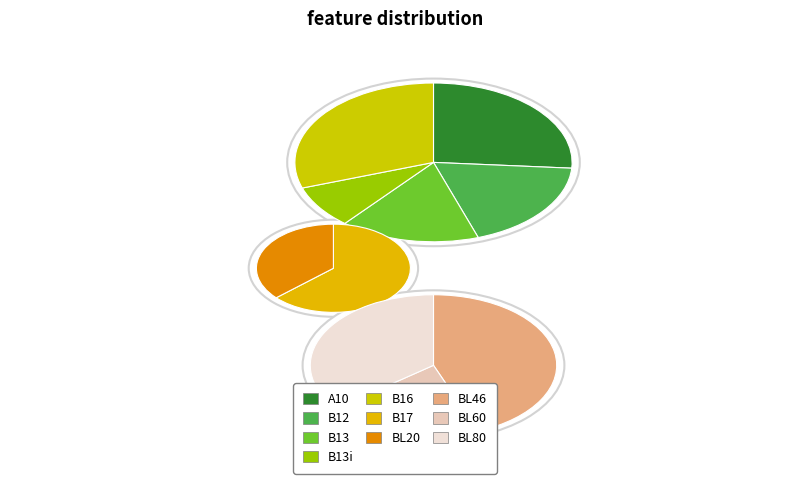

Which slice is the smallest?

B13i